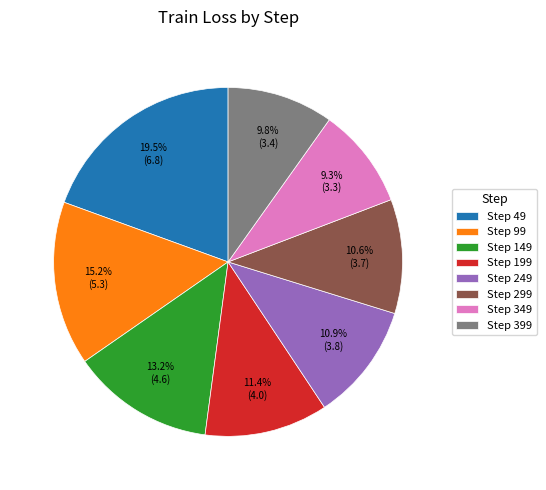

Which category has the smallest portion of the pie?

Step 349